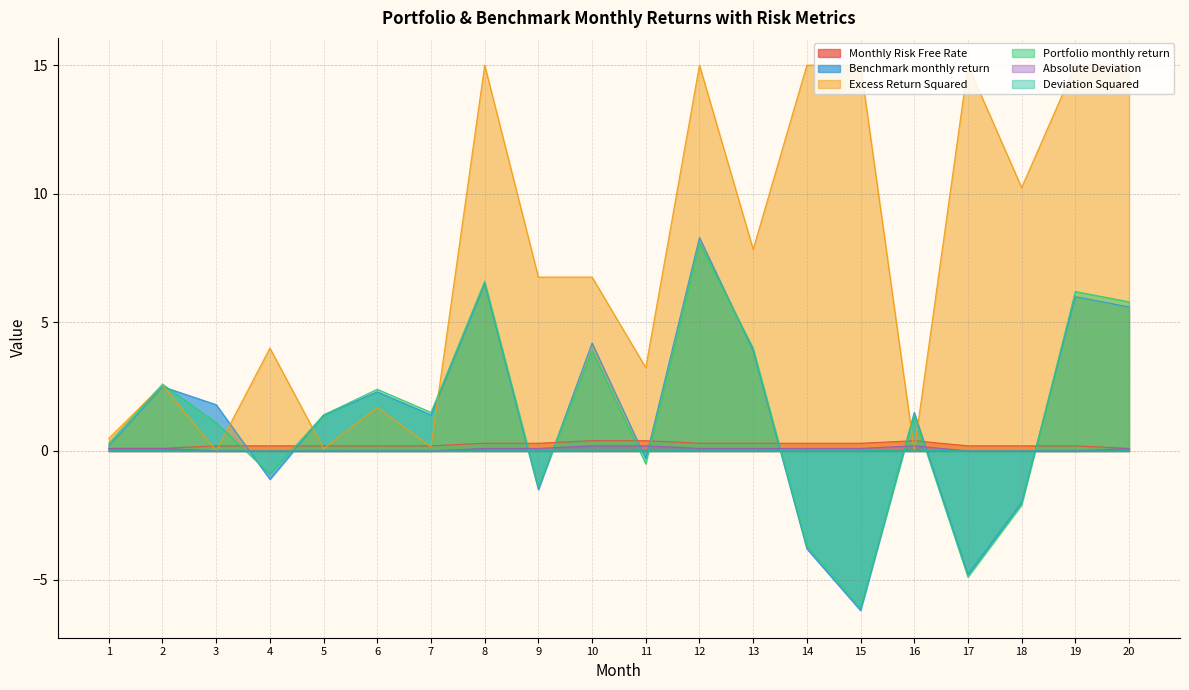

What is the highest value of the Monthly Risk Free Rate series?

0.4